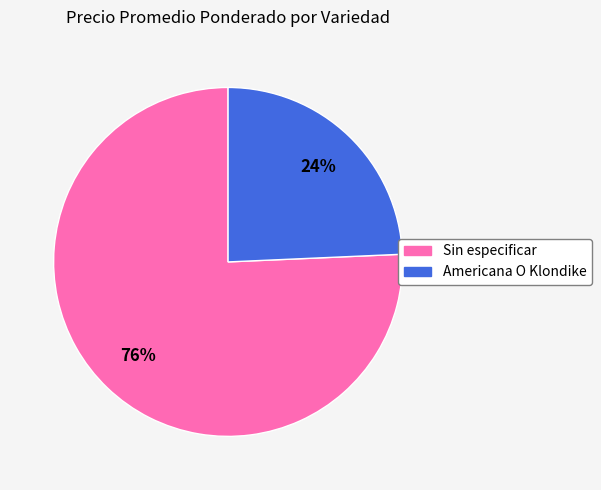

Do Sin especificar and Americana O Klondike together represent more than half of the pie?

Yes